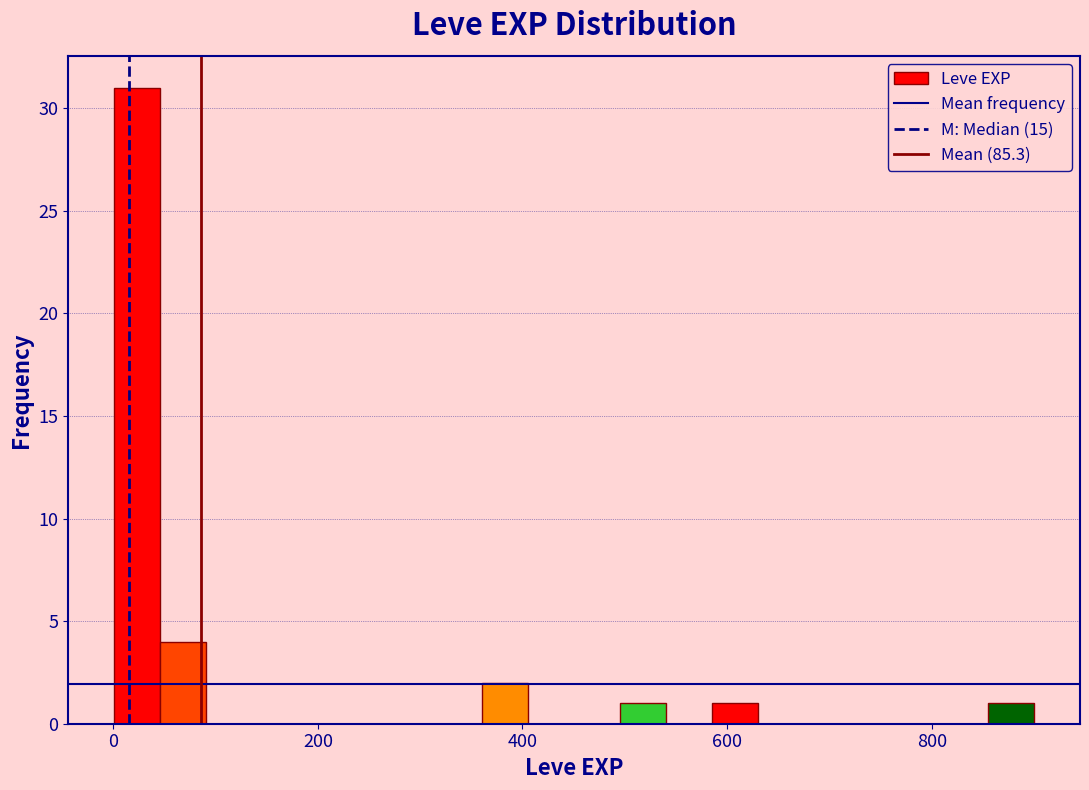

Read against the x-axis, roughly where is the centre of the tallest bar?

20